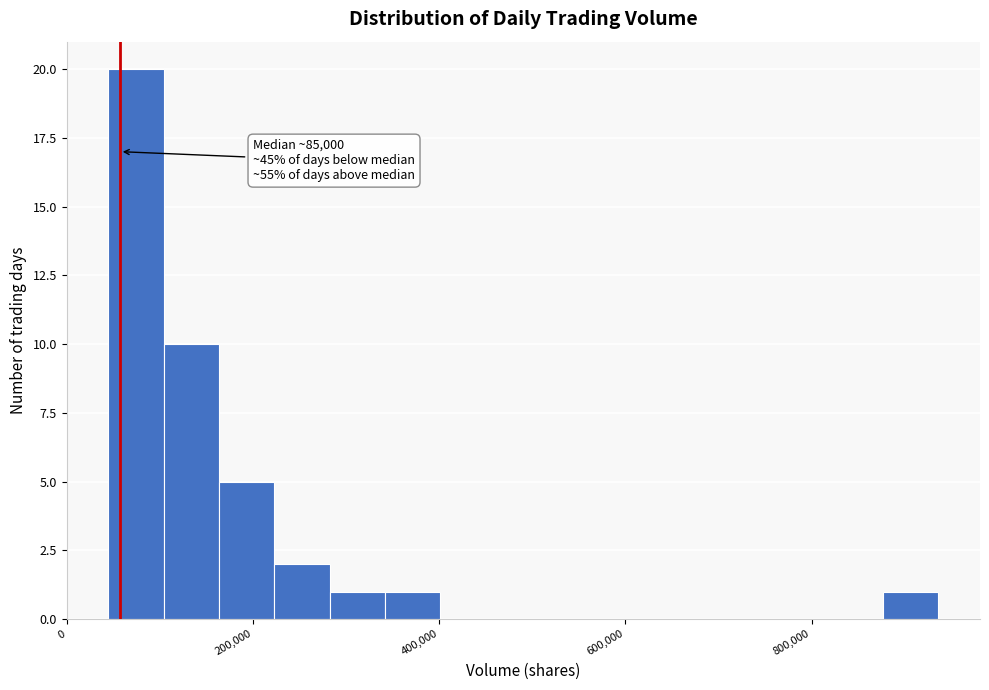

Read against the x-axis, roughly where is the centre of the tallest bar?

80000